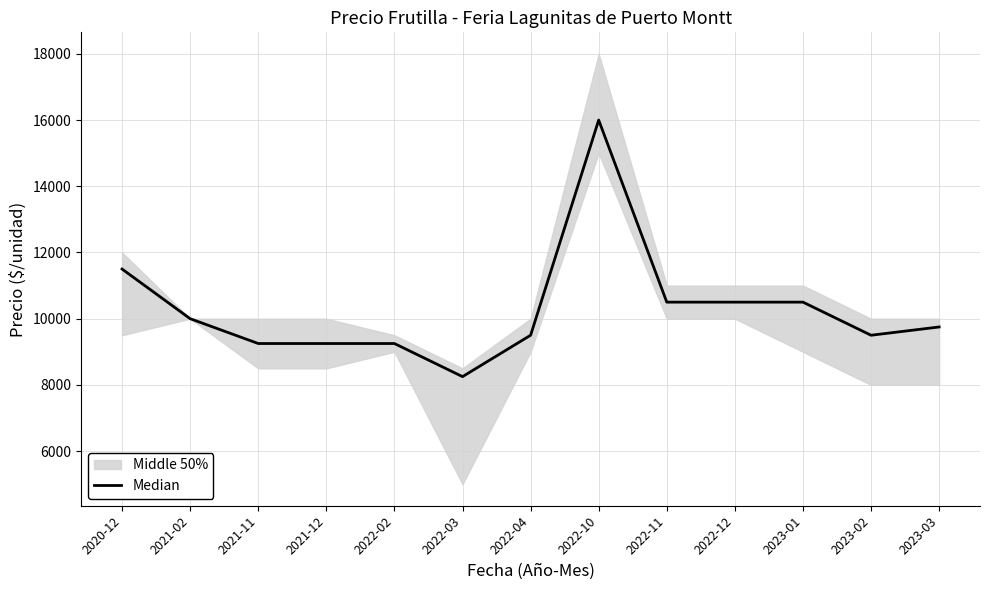

What is the change in value from 2021-02 to 2021-11?

-750